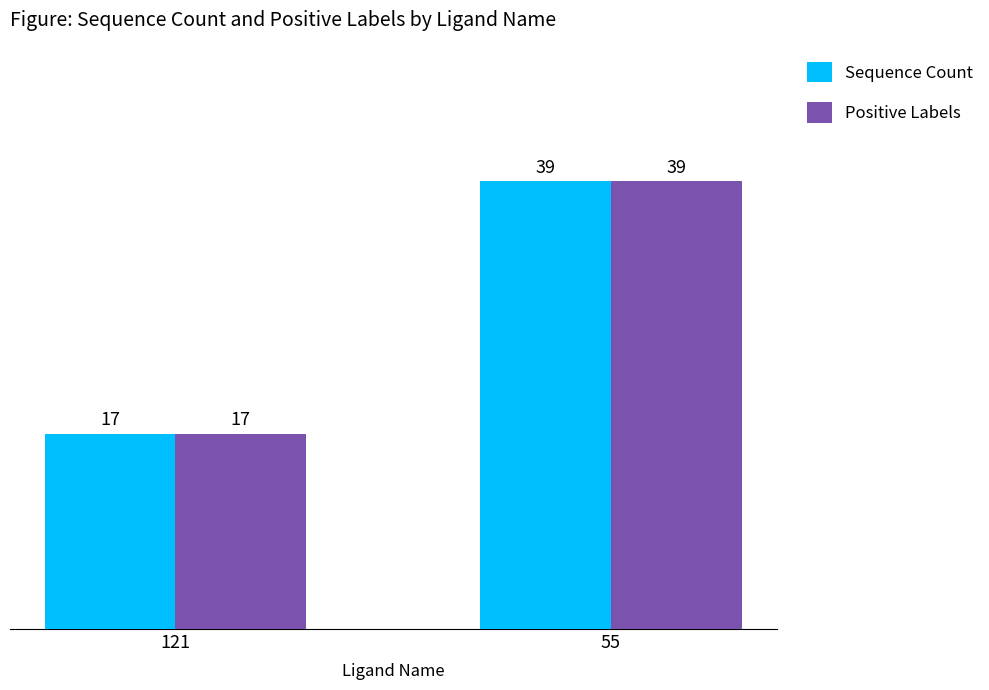

True or false: Sequence Count has a value of 65 at 55.

False